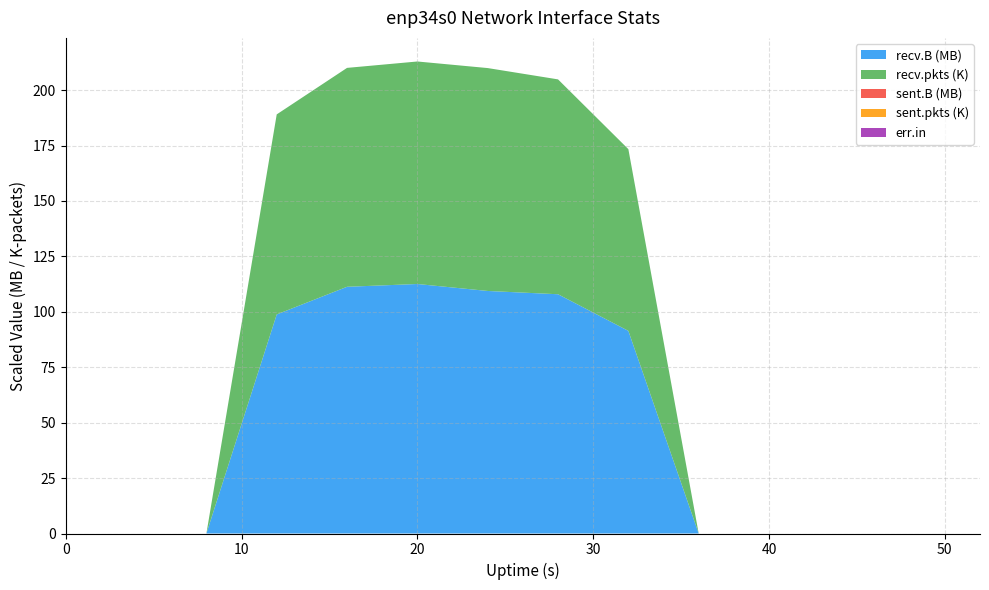

Reading left to right, transcribe all the data shown in this chart.

recv.B: 0=0	4=0	8=0	12=98819246	16=111296985	20=112553054	24=109410920	28=107930885	32=91412466	36=0	40=0	44=0	48=0	52=0
recv.pkts: 0=0	4=0	8=0	12=90243	16=98746	20=100374	24=100549	28=96925	32=81971	36=0	40=0	44=0	48=0	52=0
sent.B: 0=0	4=0	8=0	12=0	16=0	20=0	24=0	28=0	32=0	36=0	40=0	44=0	48=0	52=0
sent.pkts: 0=0	4=0	8=0	12=0	16=0	20=0	24=0	28=0	32=0	36=0	40=0	44=0	48=0	52=0
err.in: 0=0	4=0	8=0	12=0	16=0	20=0	24=0	28=0	32=0	36=0	40=0	44=0	48=0	52=0